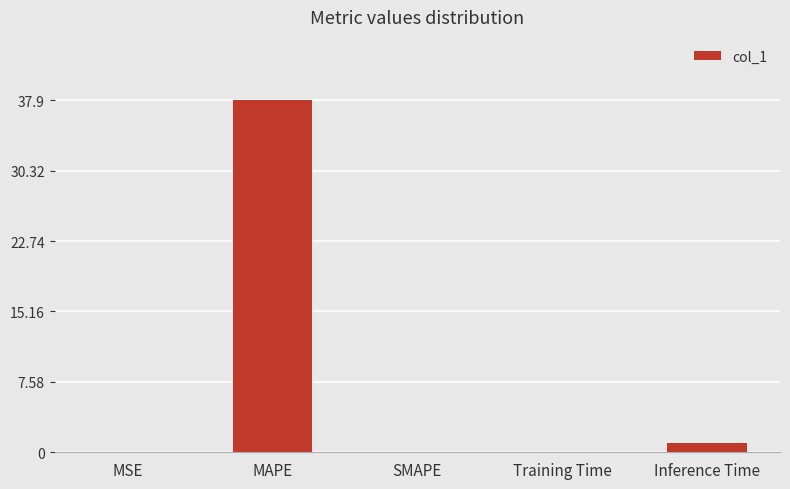

How many distinct data groups are displayed?

1